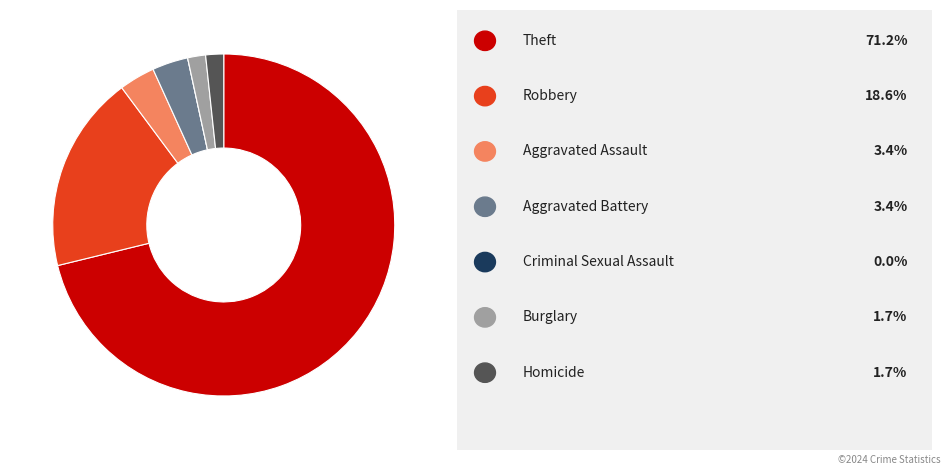

Is there any slice that represents more than half of the pie?

Yes